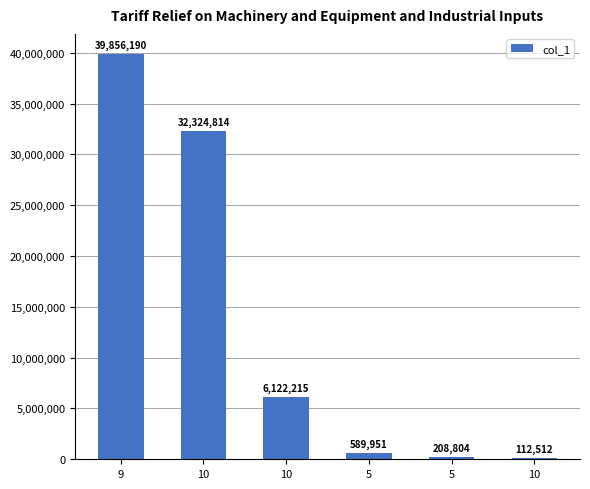

Count the number of data series in this chart.

1